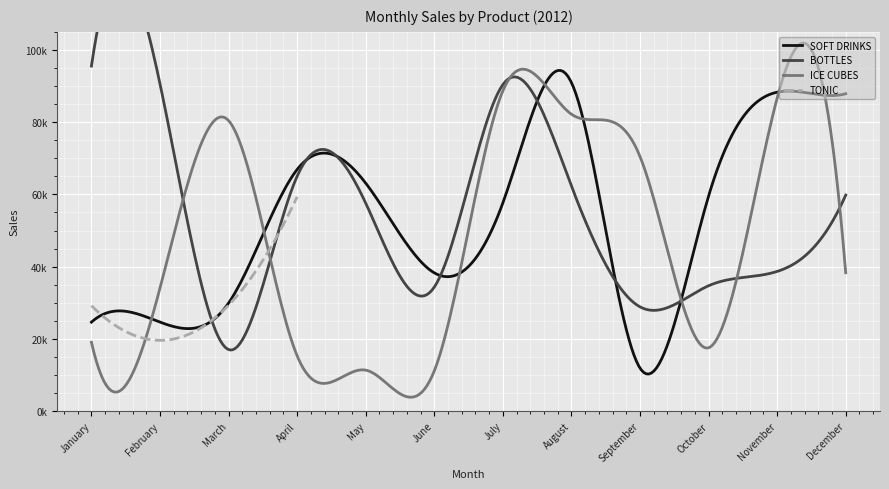

What is the difference between the maximum and minimum values in the ICE CUBES series?

77536